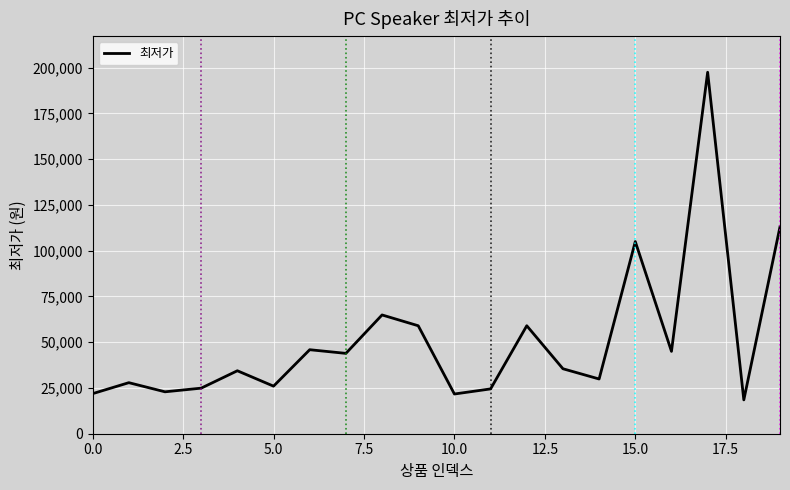

What is the smallest value displayed?

18490